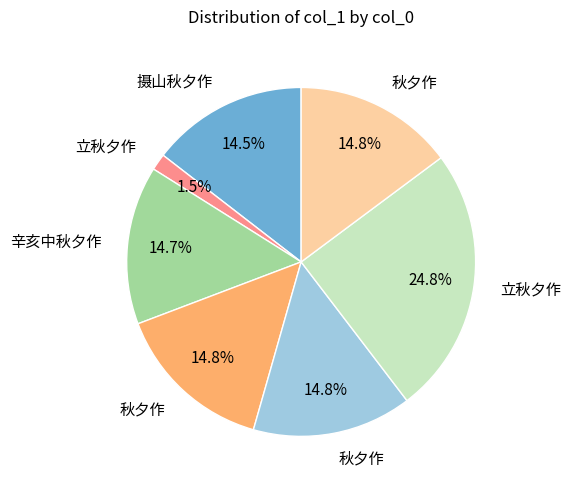

Is there a majority slice in this chart?

No